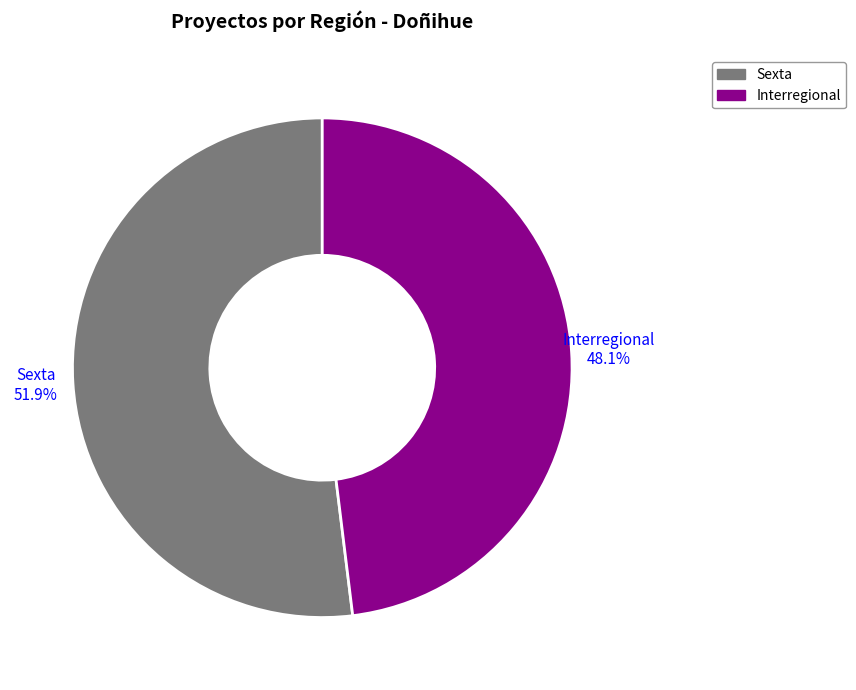

Rank the categories by value from highest to lowest.

Sexta, Interregional